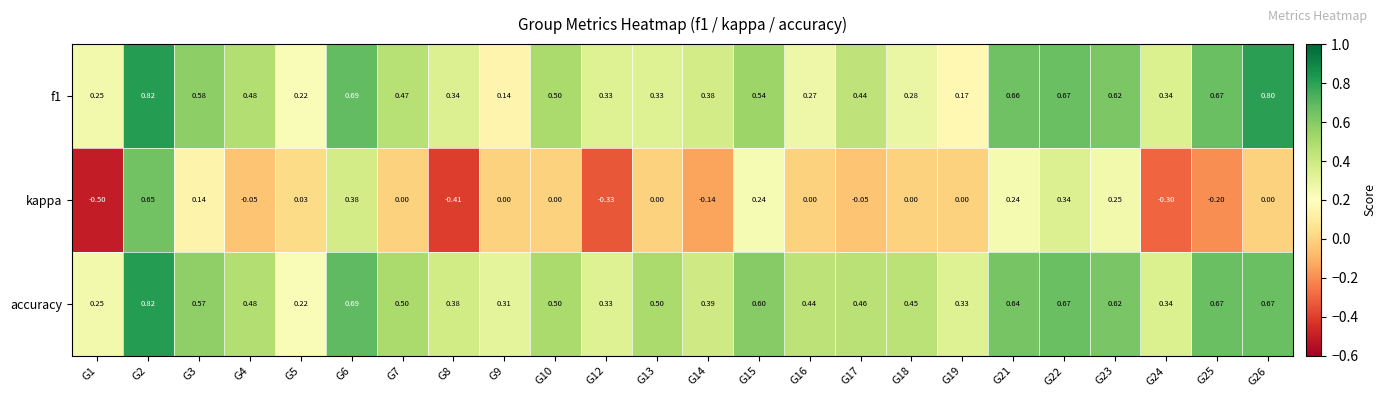

Is the value of kappa at G1 greater than the value of accuracy at G9?

No